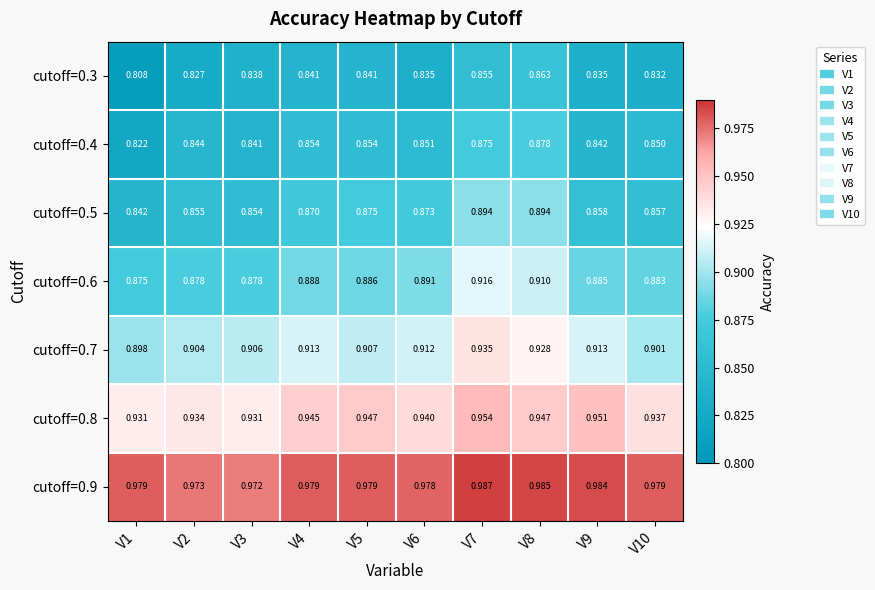

Is the value of cutoff=0.6 at V1 greater than the value of cutoff=0.9 at V2?

No